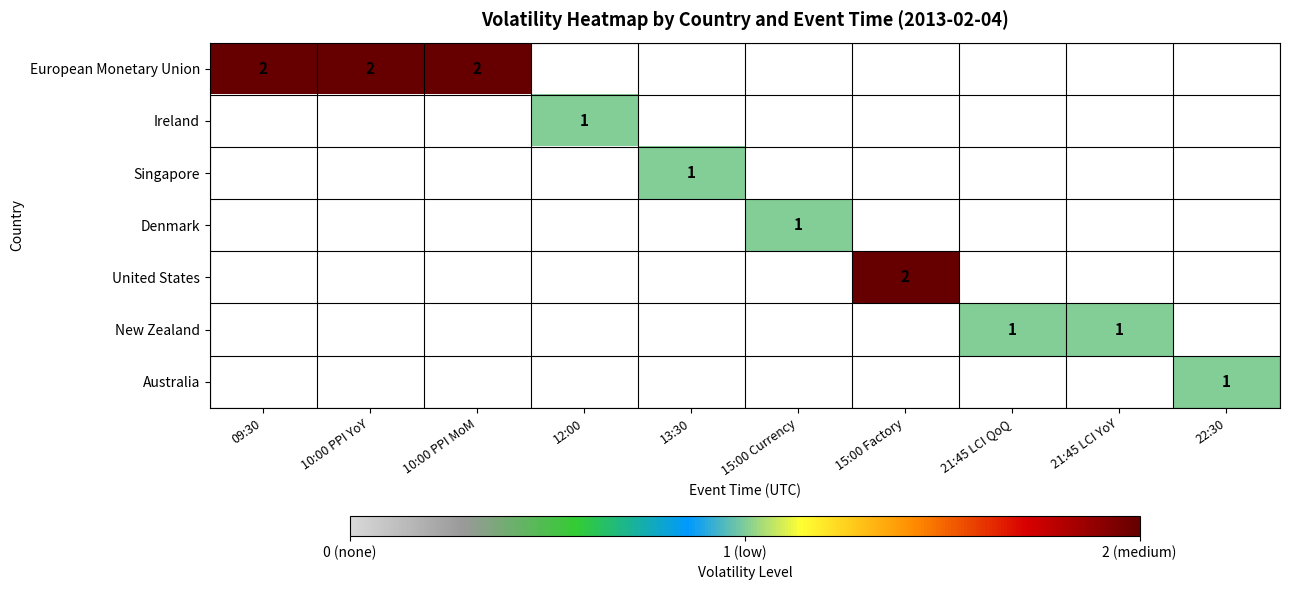

List the labels in order of Ireland value, largest first.

09:30, 10:00 PPI YoY, 10:00 PPI MoM, 12:00, 13:30, 15:00 Currency, 15:00 Factory, 21:45 LCI QoQ, 21:45 LCI YoY, 22:30